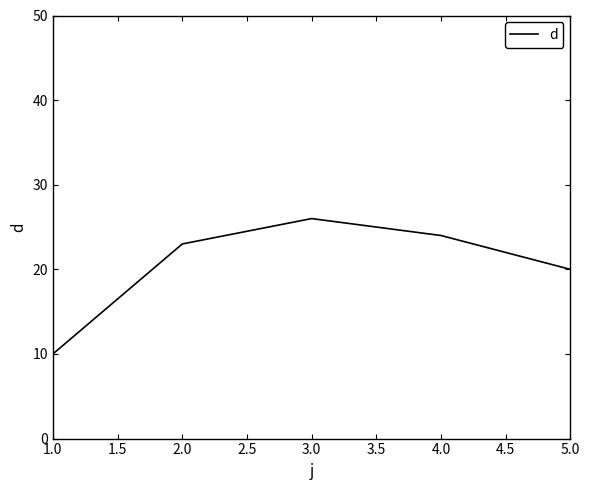

Is this an area chart (filled region under the line)?

No